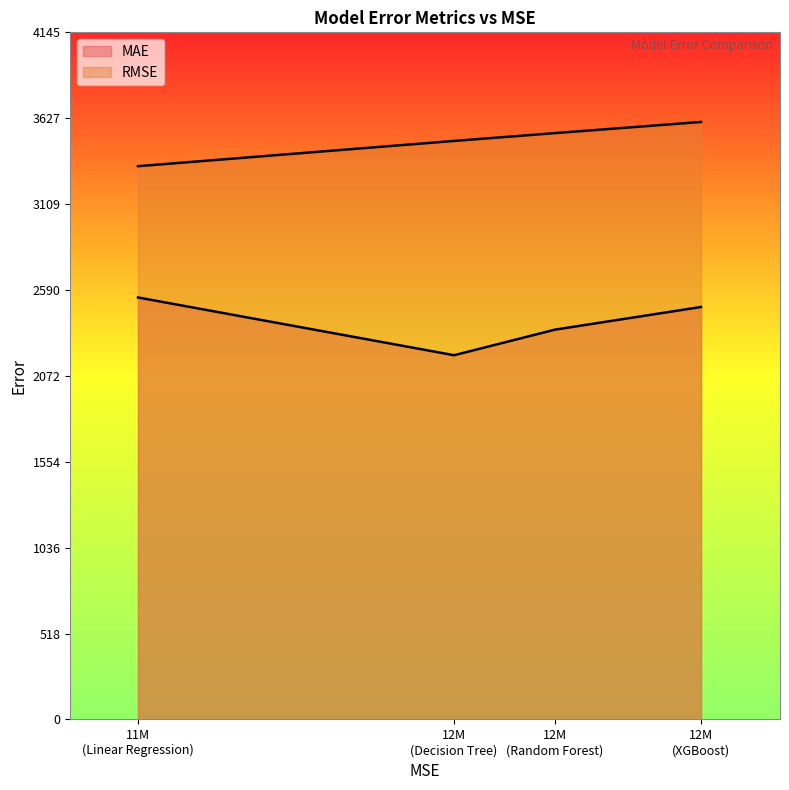

List the series in order of their peak value, highest first.

RMSE, MAE